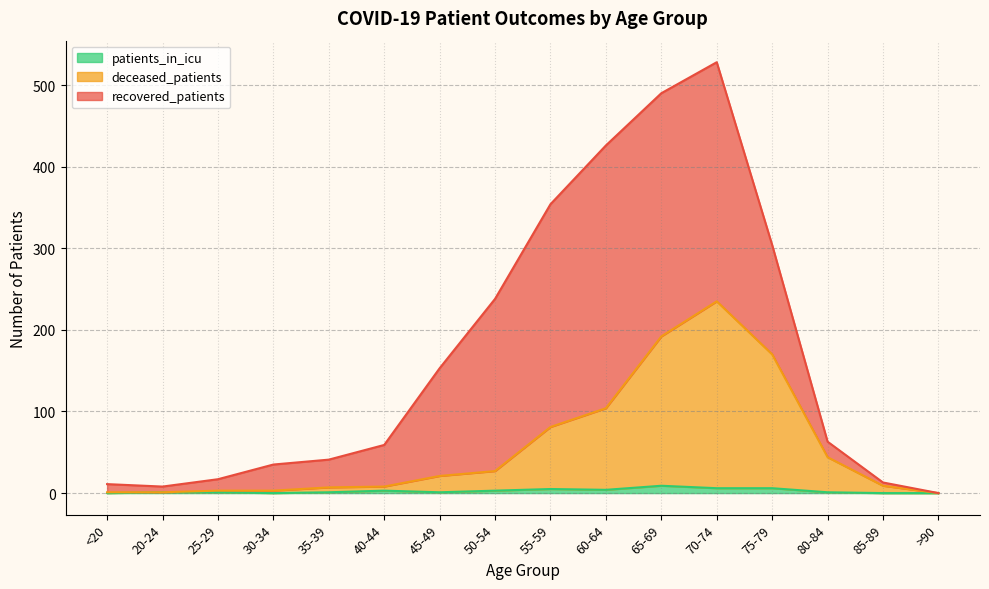

What is the sum of the patients_in_icu values at 45-49 and 40-44?

4